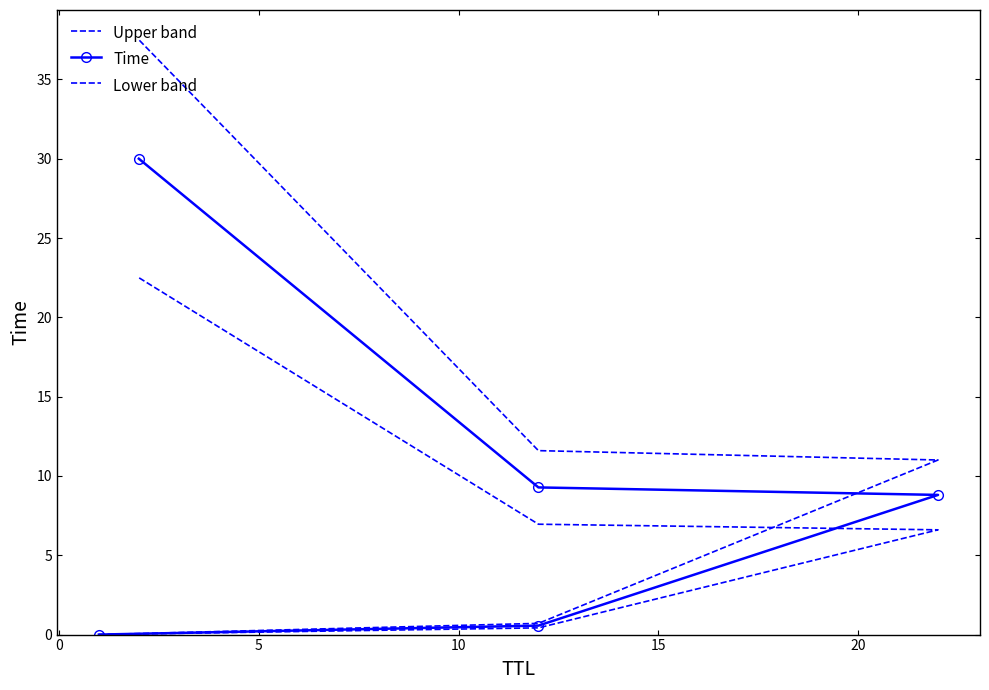

The value of Lower band at 15 is 15.6. True or false?

False